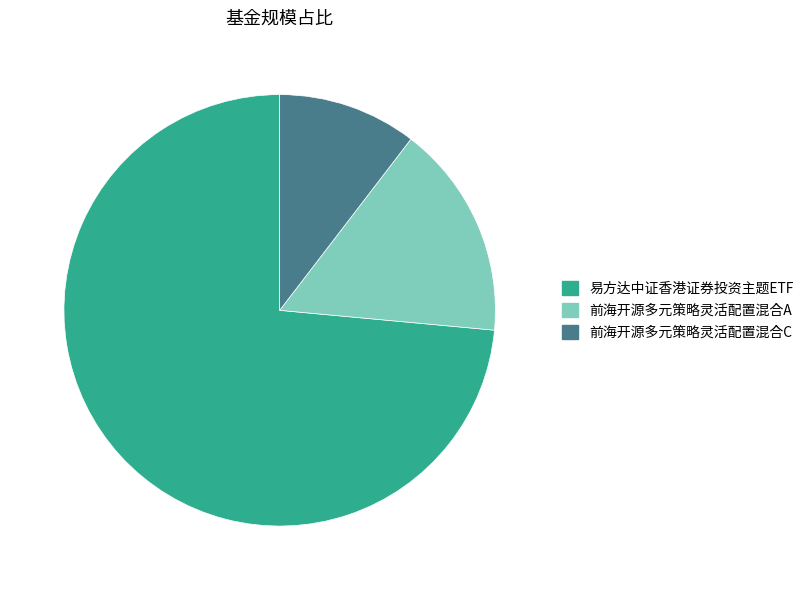

The 前海开源多元策略灵活配置混合A slice represents 23% of the pie. True or false?

False